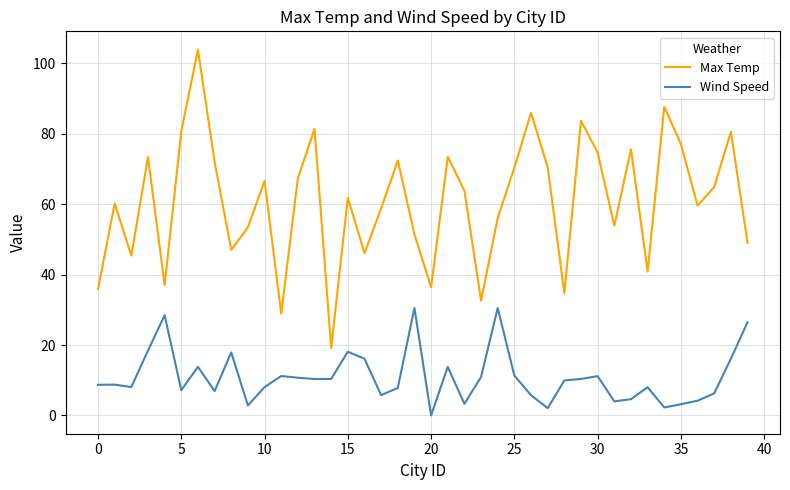

Is this an area chart (filled region under the line)?

No